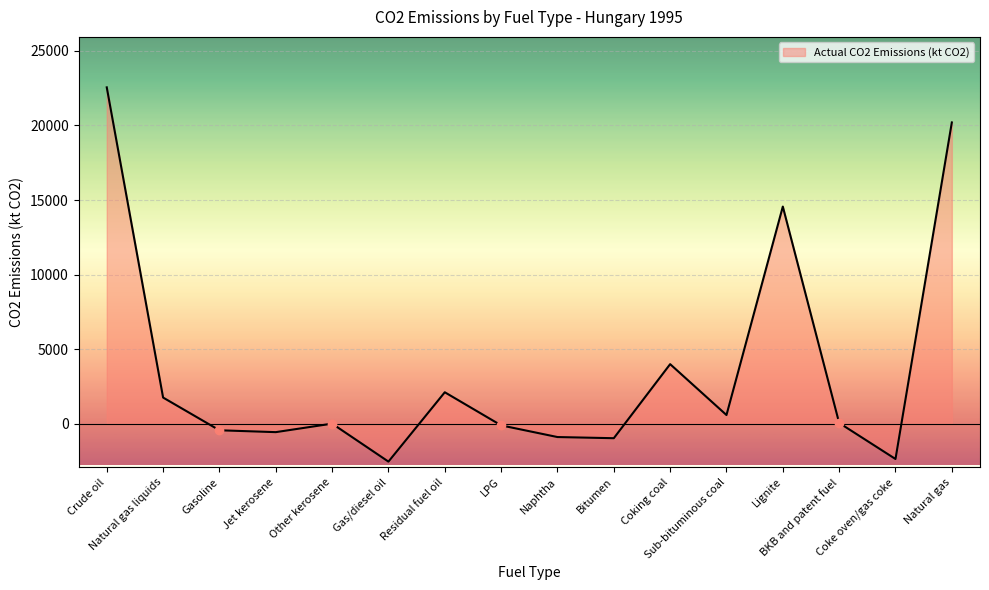

What is the smallest value displayed?

-2530.7